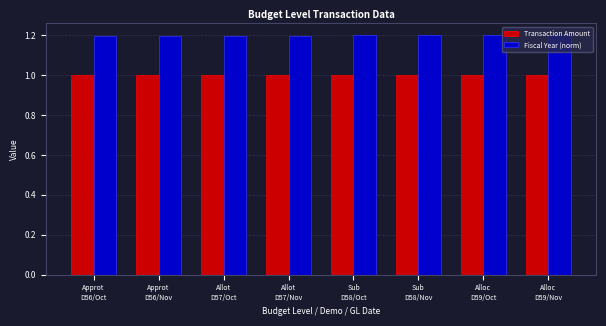

How many Fiscal Year (norm) values are between 1 and 2?

8